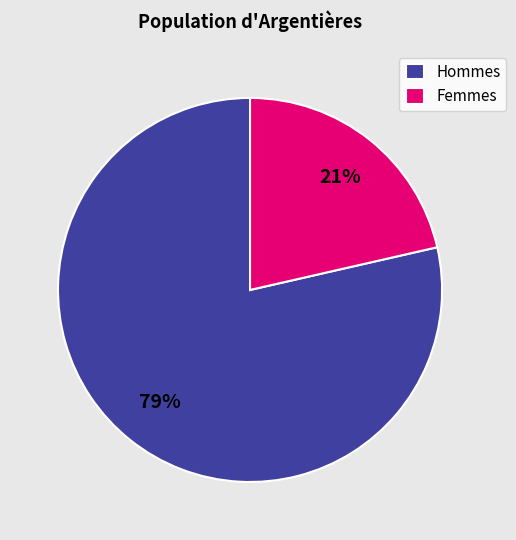

How many segments does this pie chart have?

2